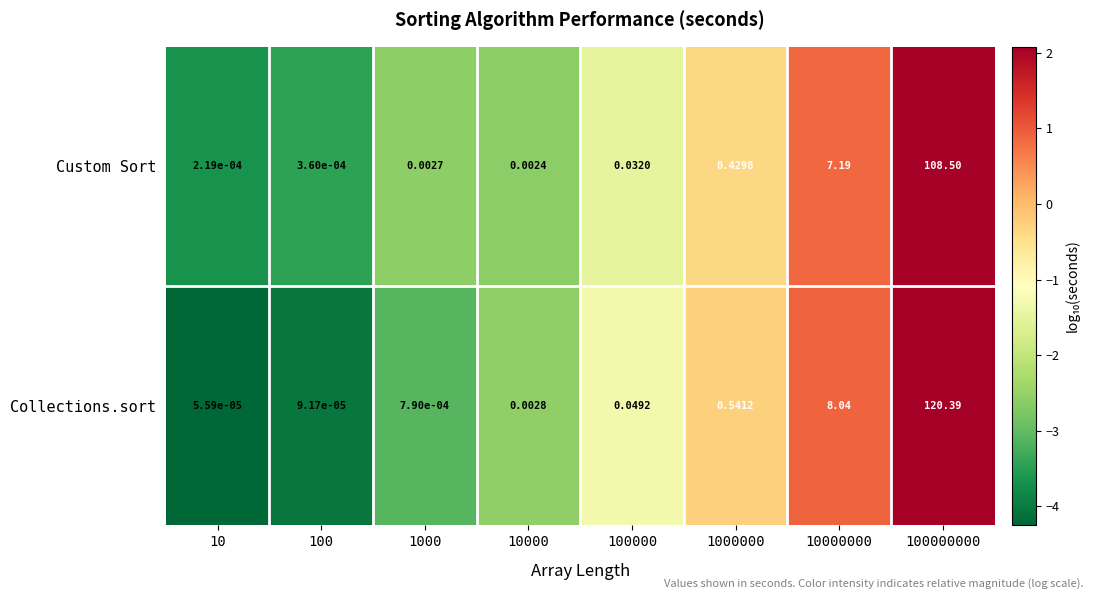

Between 1000 and 100000000, which series saw the biggest shift?

Collections.sort